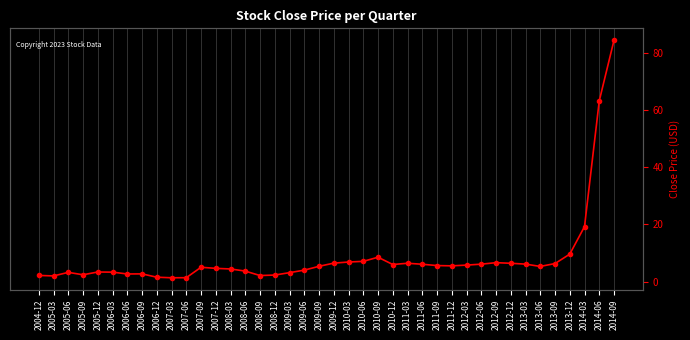

Reading right to left, what are all the values shown in this chart?

2014-09=84.3	2014-06=63.2	2014-03=19.2	2013-12=9.6	2013-09=6.3	2013-06=5.3	2013-03=6.1	2012-12=6.4	2012-09=6.6	2012-06=6.1	2012-03=5.8	2011-12=5.5	2011-09=5.6	2011-06=6.1	2011-03=6.4	2010-12=6.0	2010-09=8.5	2010-06=7.1	2010-03=6.8	2009-12=6.4	2009-09=5.3	2009-06=4.0	2009-03=3.1	2008-12=2.3	2008-09=2.1	2008-06=3.7	2008-03=4.4	2007-12=4.6	2007-09=5.0	2007-06=1.4	2007-03=1.3	2006-12=1.5	2006-09=2.7	2006-06=2.7	2006-03=3.3	2005-12=3.3	2005-09=2.4	2005-06=3.2	2005-03=2.0	2004-12=2.2